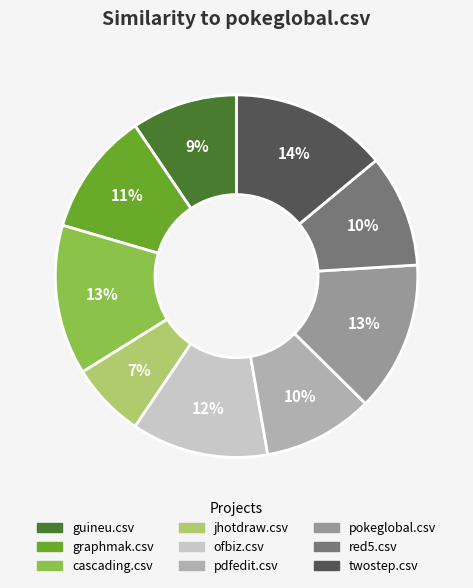

Which has a higher value, guineu.csv or red5.csv?

red5.csv